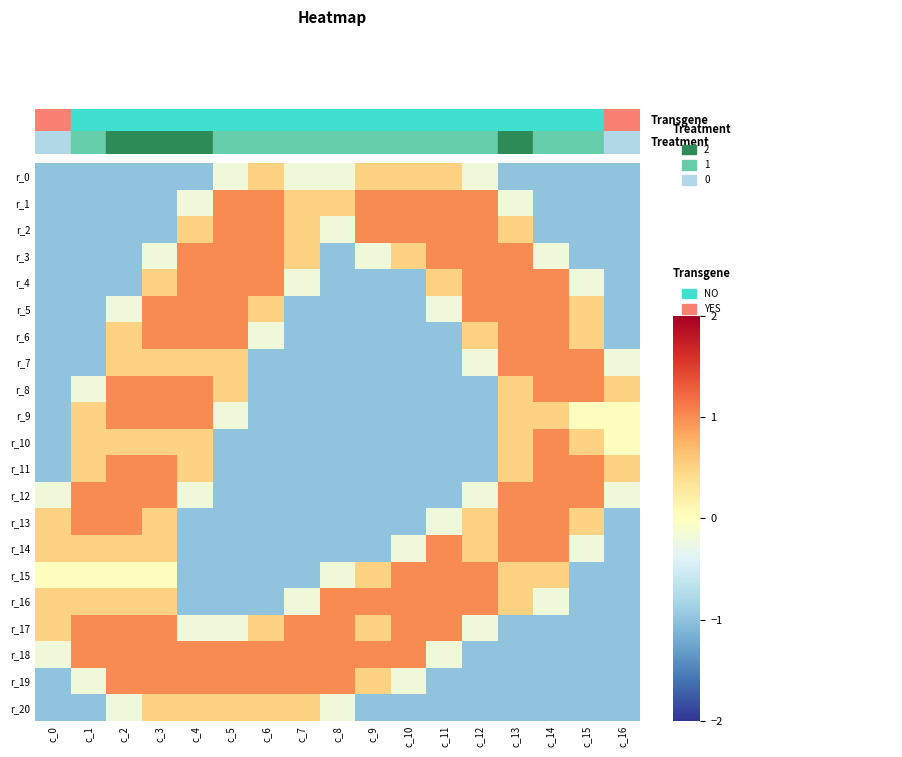

Which series has the widest spread of values?

r_1